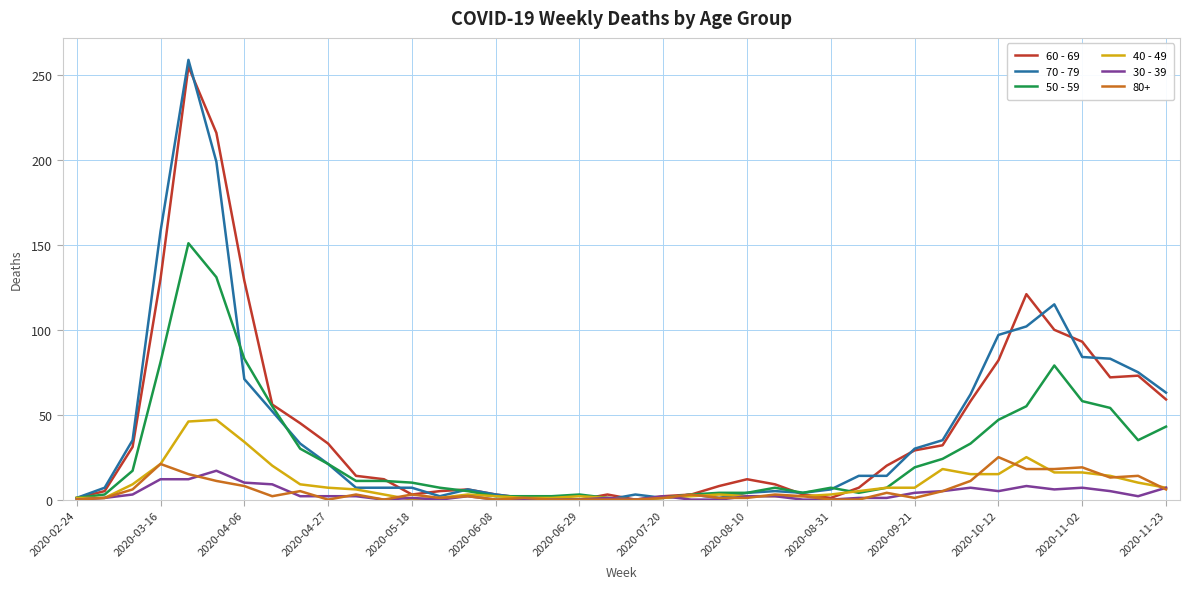

Does the chart display data point markers on the line(s)?

No